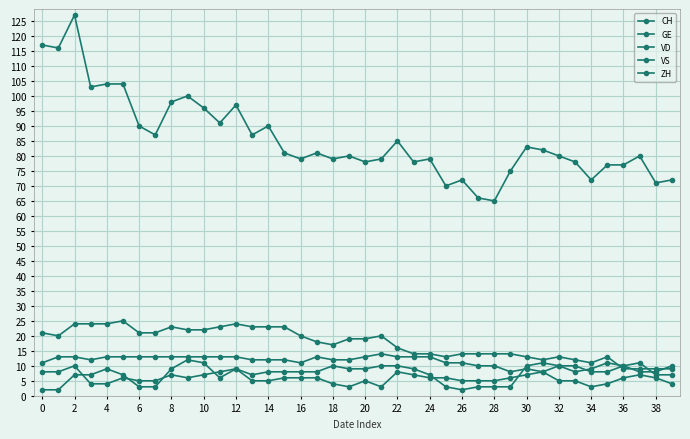

How many categories are shown in the chart?

40